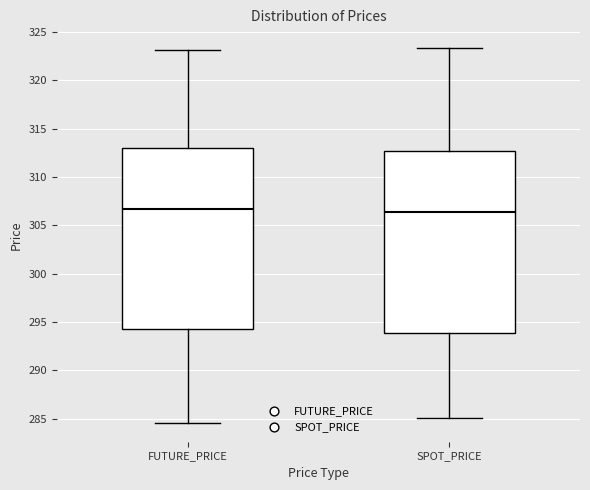

Where is the upper edge of the box for SPOT_PRICE on the y-axis? The values are not printed on the chart, so give them approximately, as read against the axis.

312.5